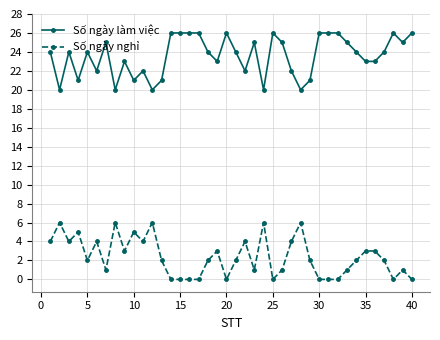

True or false: Số ngày làm việc has more than 0 points higher than both neighbors.

True